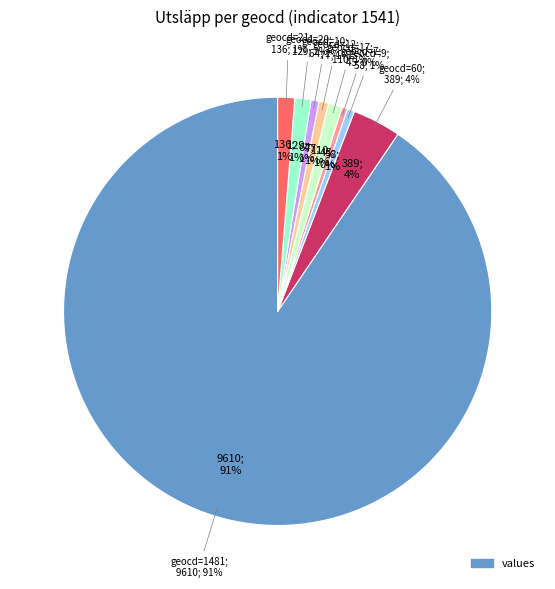

What is the ratio of the value at geocd=9 to the value at geocd=7?

1.3